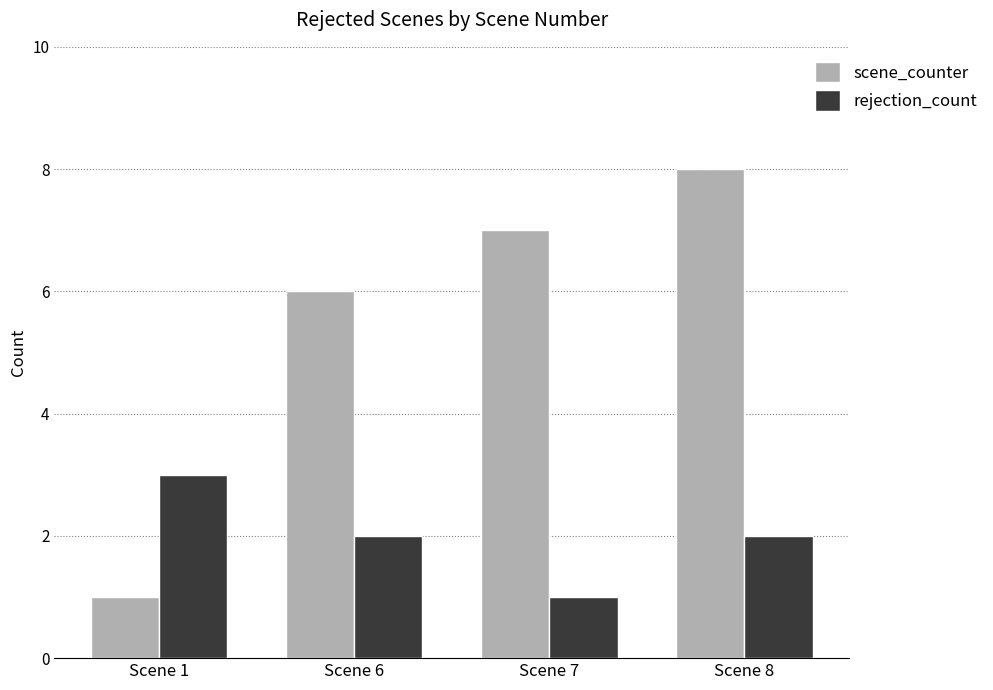

Count the number of categories in the chart.

4